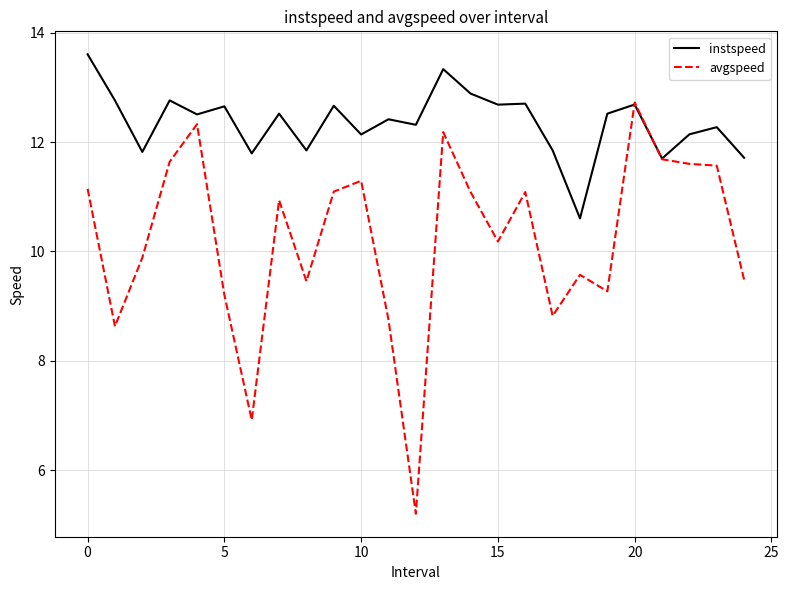

Rank the series by their maximum value, from highest to lowest.

instspeed, avgspeed